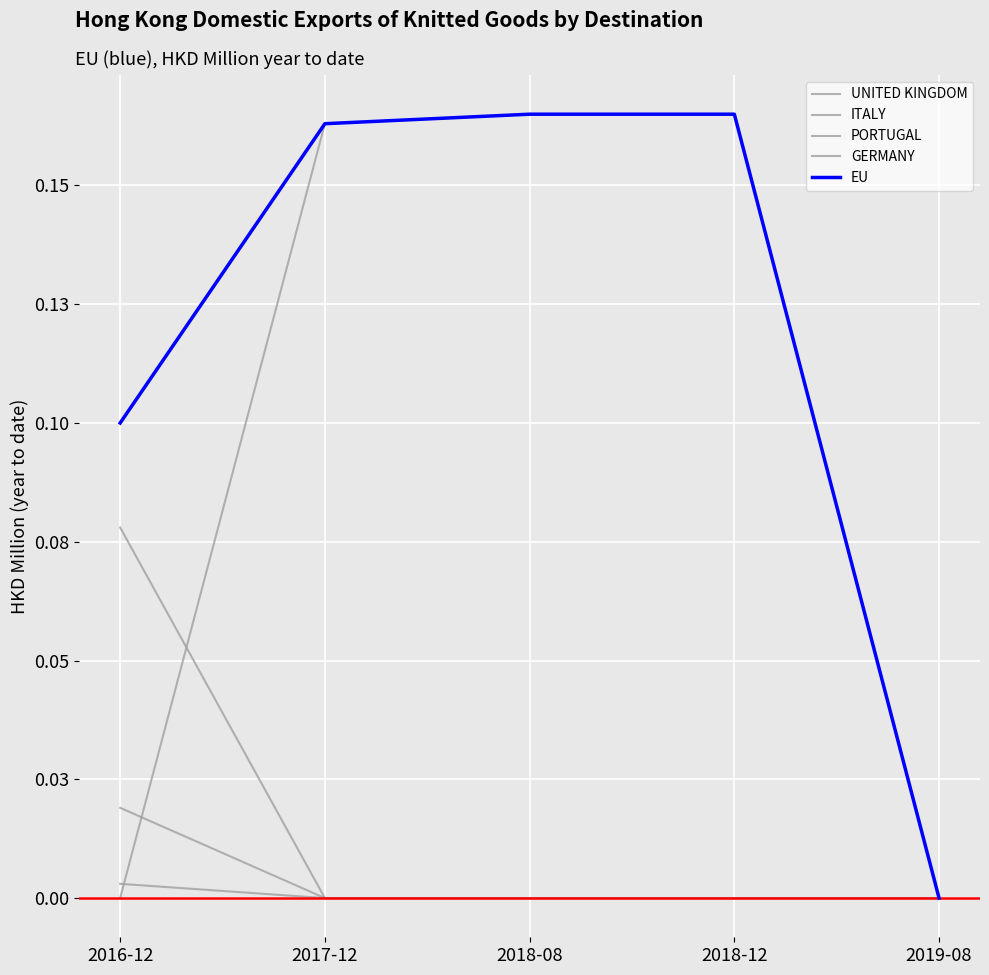

Reading left to right, what are all the values shown in this chart?

UNITED KINGDOM: 0.0	0.2	0.2	0.2	0.0
ITALY: 0.1	0.0	0.0	0.0	0.0
PORTUGAL: 0.0	0.0	0.0	0.0	0.0
GERMANY: 0.0	0.0	0.0	0.0	0.0
EU: 0.1	0.2	0.2	0.2	0.0